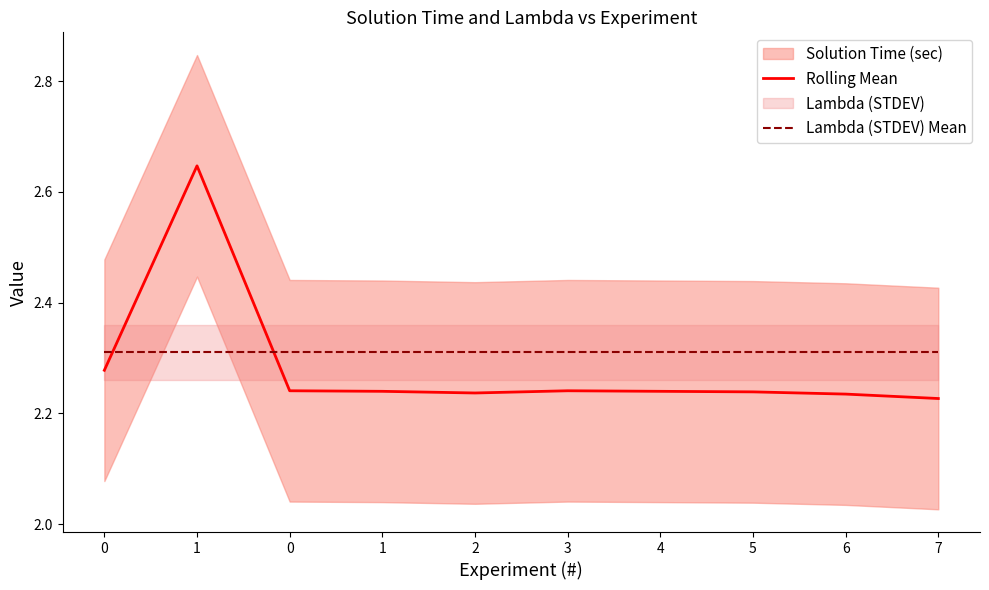

Does the chart display data point markers on the line(s)?

No